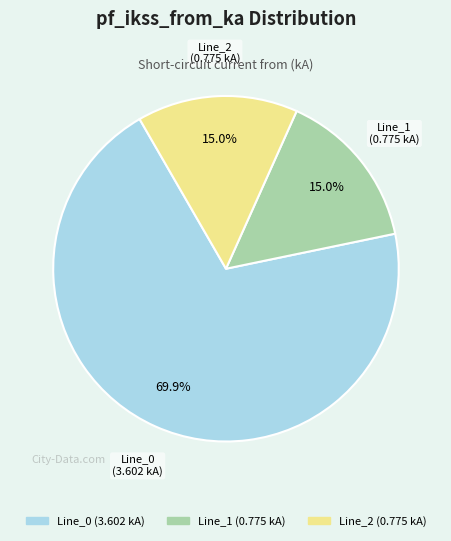

Count the number of slices in the pie.

3